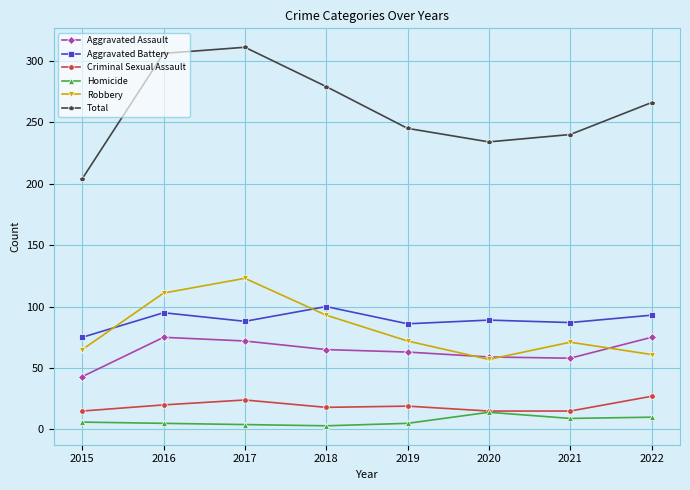

Is it true that Total equals 338 at 2020?

False